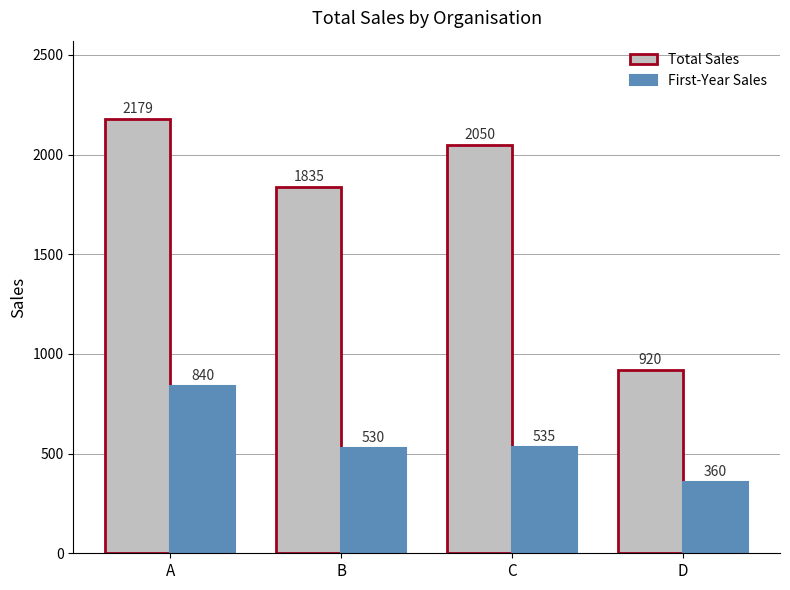

Reading left to right, extract all data points from this chart.

Total Sales: 2179	1835	2050	920
First-Year Sales: 840	530	535	360